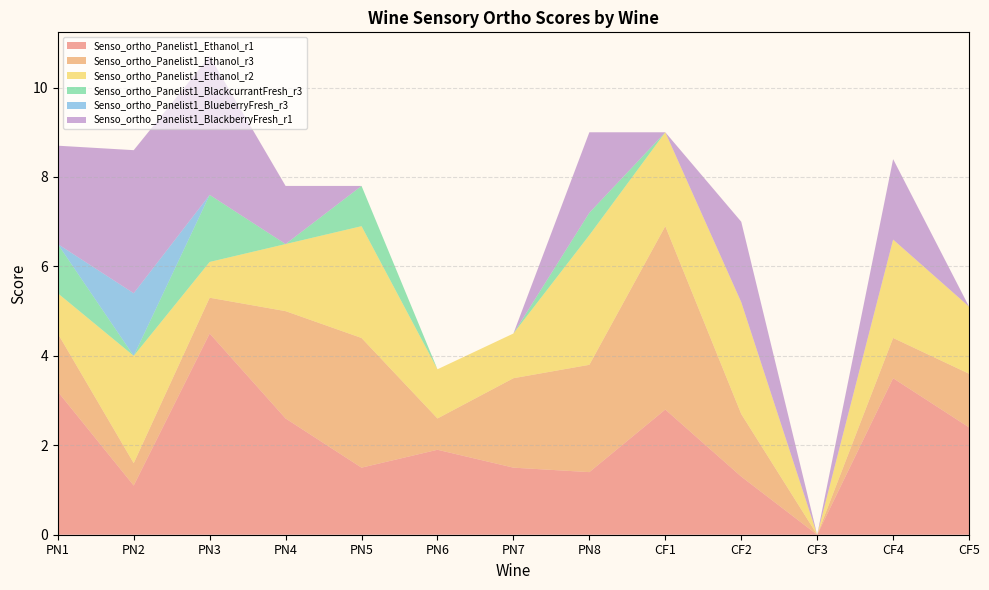

Reading right to left, transcribe all the data shown in this chart.

Senso_ortho_Panelist1_Ethanol_r1: CF5=2.4	CF4=3.5	CF3=0.0	CF2=1.3	CF1=2.8	PN8=1.4	PN7=1.5	PN6=1.9	PN5=1.5	PN4=2.6	PN3=4.5	PN2=1.1	PN1=3.2
Senso_ortho_Panelist1_Ethanol_r3: CF5=1.2	CF4=0.9	CF3=0.0	CF2=1.4	CF1=4.1	PN8=2.4	PN7=2.0	PN6=0.7	PN5=2.9	PN4=2.4	PN3=0.8	PN2=0.5	PN1=1.3
Senso_ortho_Panelist1_Ethanol_r2: CF5=1.5	CF4=2.2	CF3=0.0	CF2=2.5	CF1=2.1	PN8=2.9	PN7=1.0	PN6=1.1	PN5=2.5	PN4=1.5	PN3=0.8	PN2=2.4	PN1=0.9
Senso_ortho_Panelist1_BlackcurrantFresh_r3: CF5=0.0	CF4=0.0	CF3=0.0	CF2=0.0	CF1=0.0	PN8=0.5	PN7=0.0	PN6=0.0	PN5=0.9	PN4=0.0	PN3=1.5	PN2=0.0	PN1=1.1
Senso_ortho_Panelist1_BlueberryFresh_r3: CF5=0.0	CF4=0.0	CF3=0.0	CF2=0.0	CF1=0.0	PN8=0.0	PN7=0.0	PN6=0.0	PN5=0.0	PN4=0.0	PN3=0.0	PN2=1.4	PN1=0.0
Senso_ortho_Panelist1_BlackberryFresh_r1: CF5=0.0	CF4=1.8	CF3=0.0	CF2=1.8	CF1=0.0	PN8=1.8	PN7=0.0	PN6=0.0	PN5=0.0	PN4=1.3	PN3=3.1	PN2=3.2	PN1=2.2